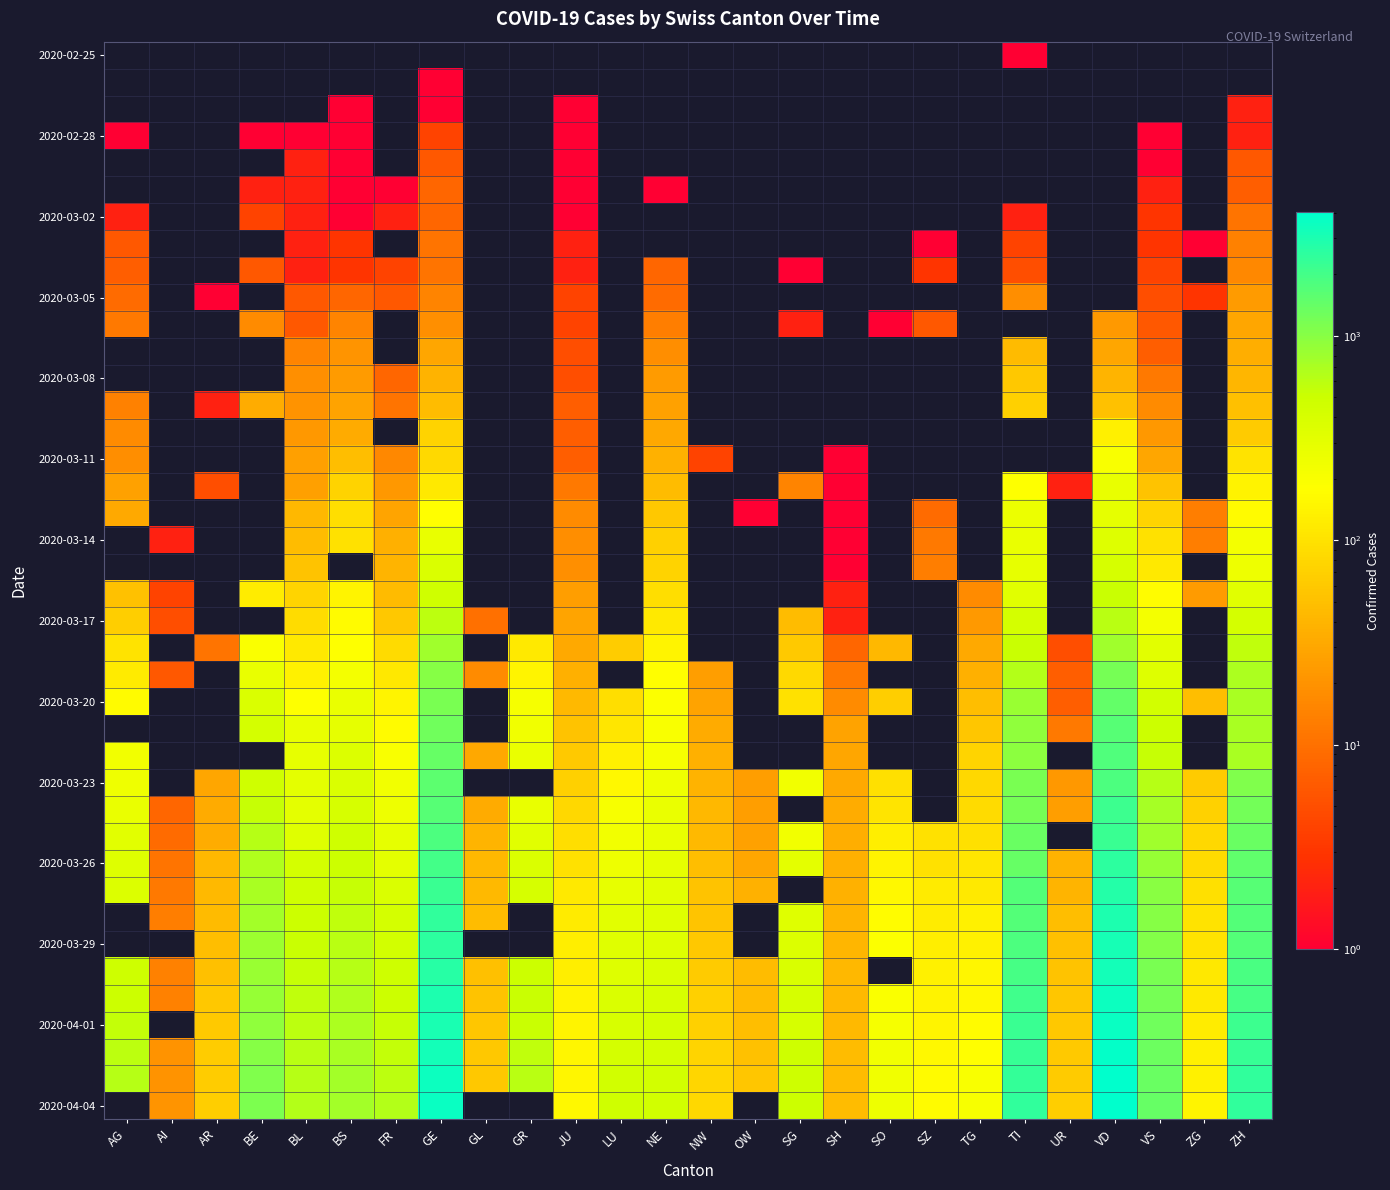

The value of 2020-03-17 at AG is 67.0. True or false?

True